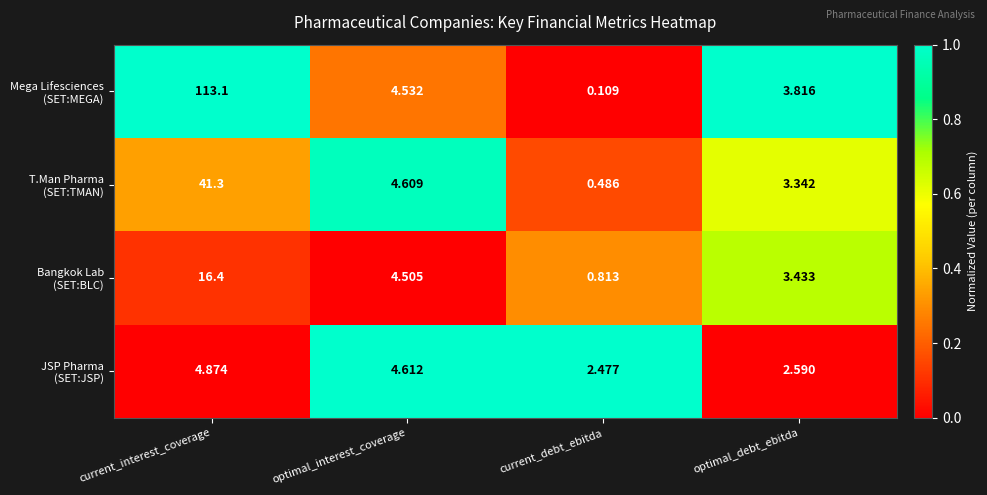

How many data points does each series have?

4